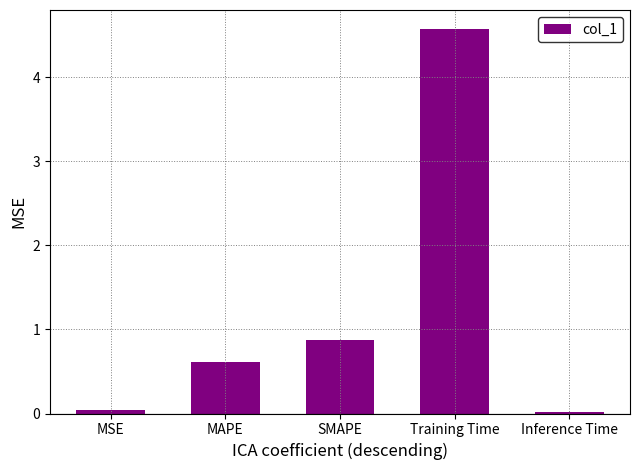

What is the maximum value shown in the chart?

4.6